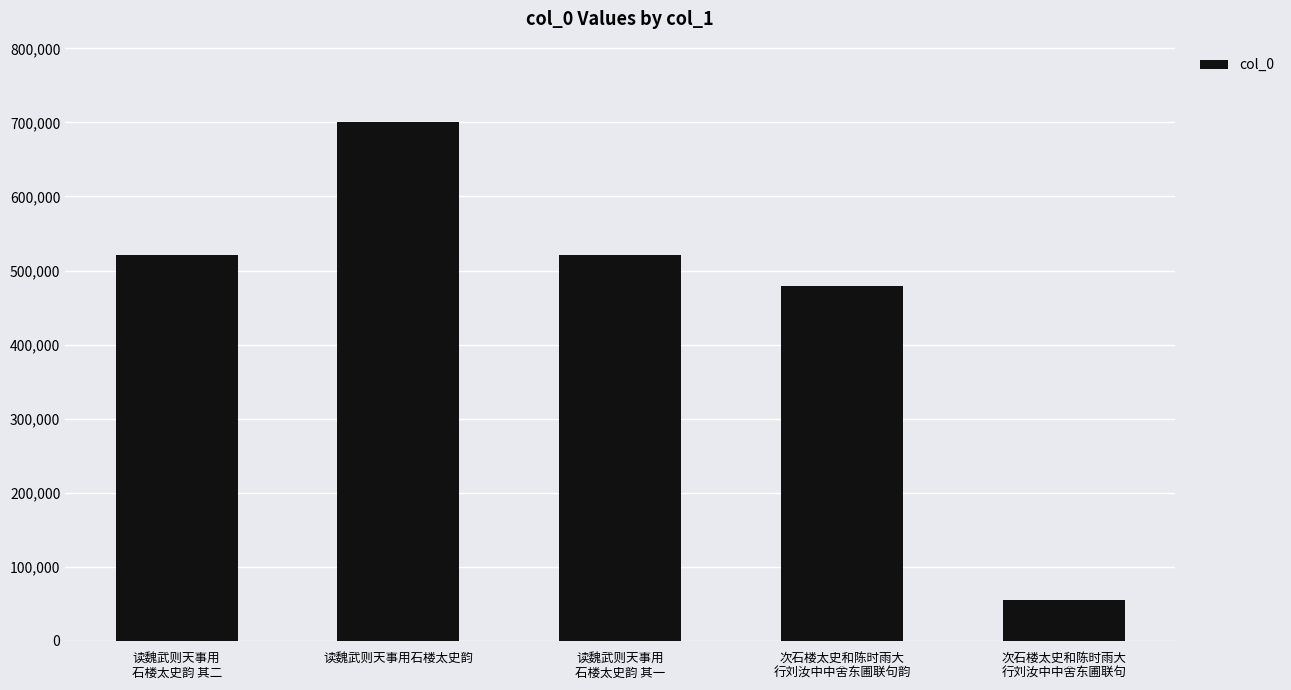

The chart shows a value of 700194 at 读魏武则天事用石楼太史韵. True or false?

True